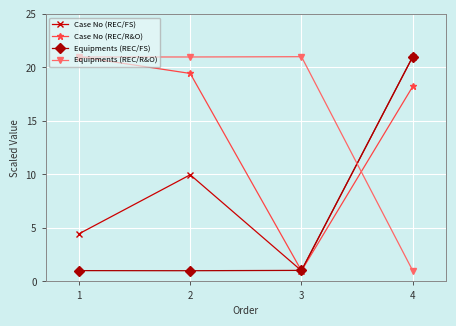

What are all the series names shown in the legend?

Case No (REC/FS), Case No (REC/R&O), Equipments (REC/FS), Equipments (REC/R&O)